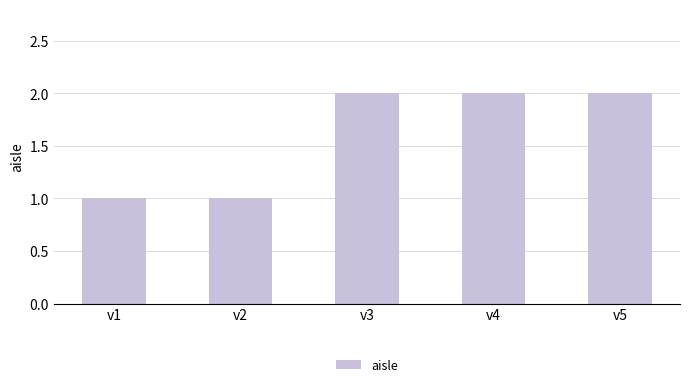

The chart shows a value of 1 at v5. True or false?

False